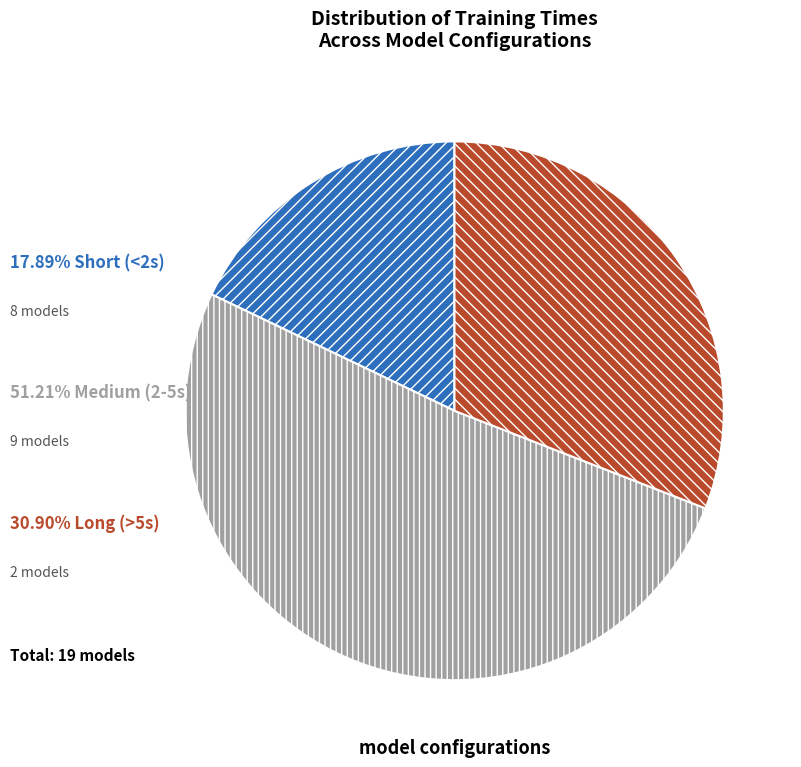

Does any single category account for the majority?

Yes